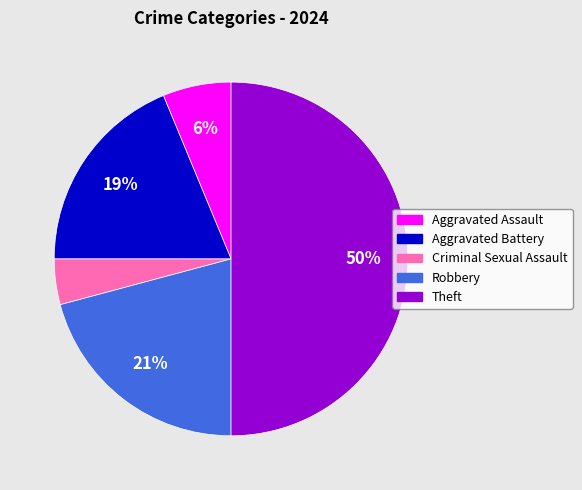

Combined, do Theft and Aggravated Battery account for over 50%?

Yes